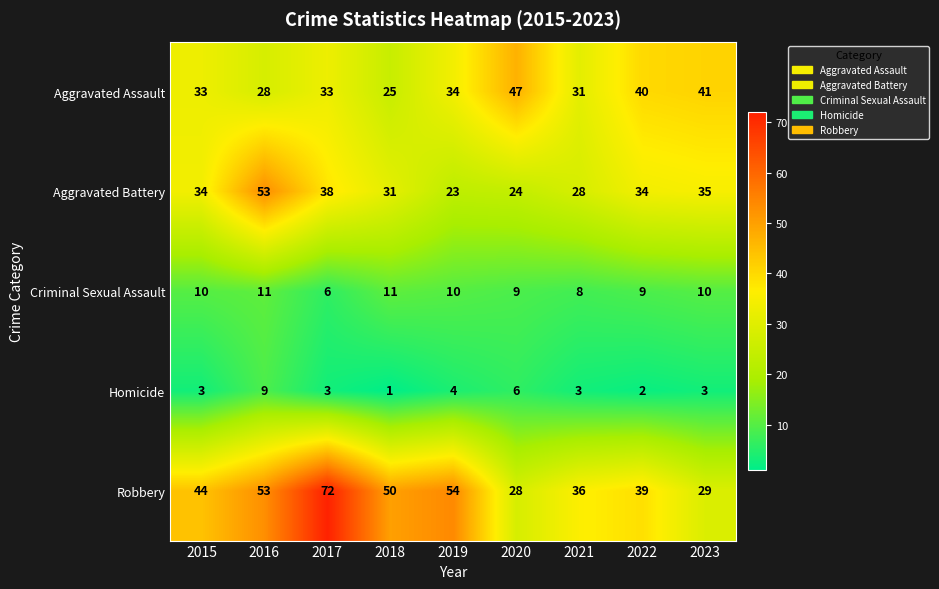

How many Homicide values are between 3 and 4?

5